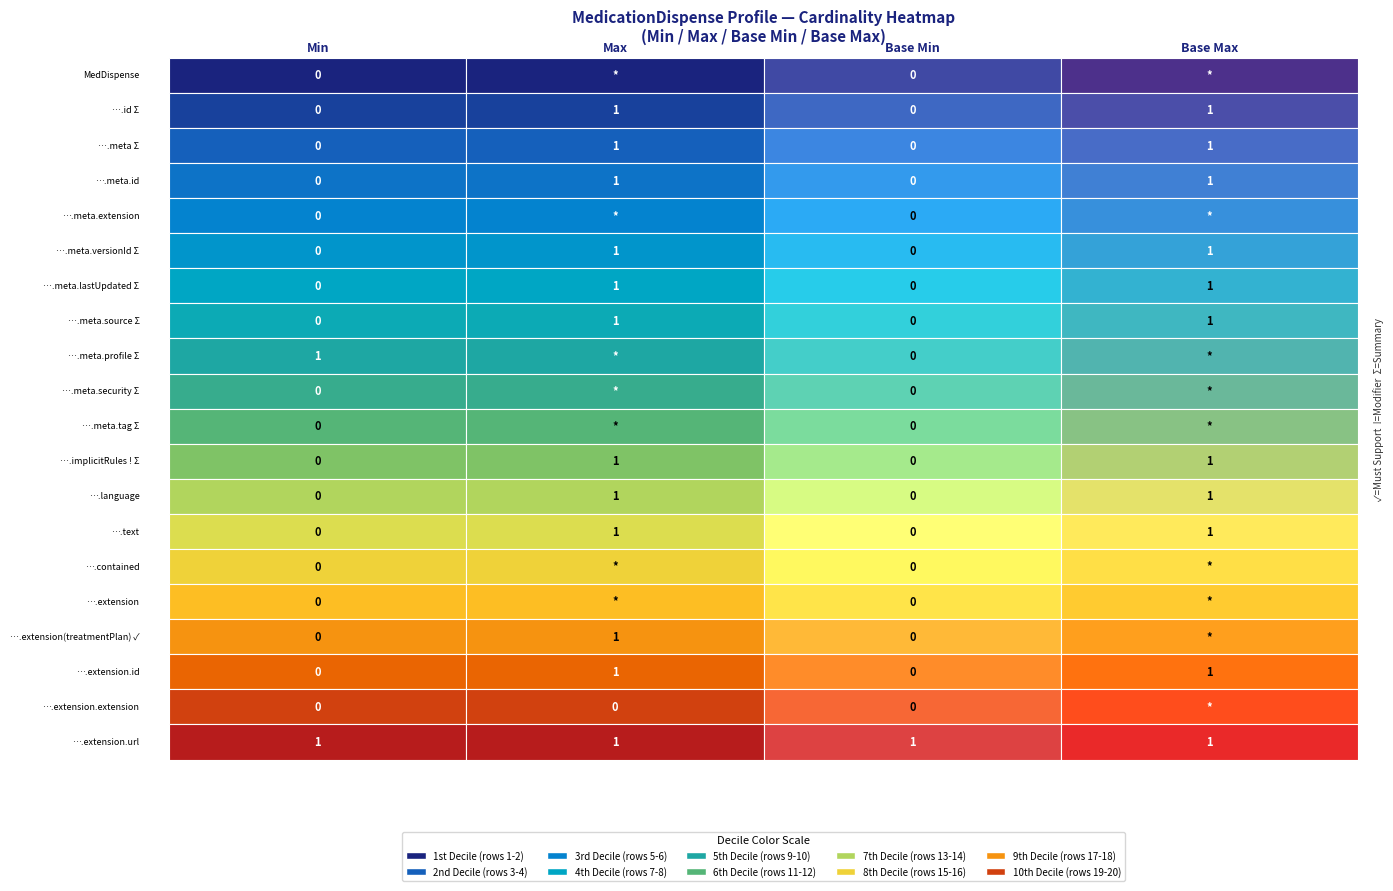

What is the sum of all must_support values?

1